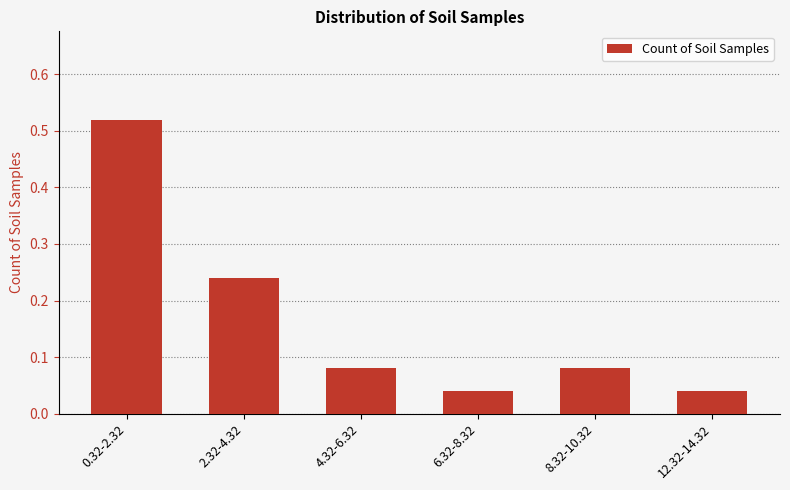

True or false: the data shows 0.1 at 12.32-14.32.

False